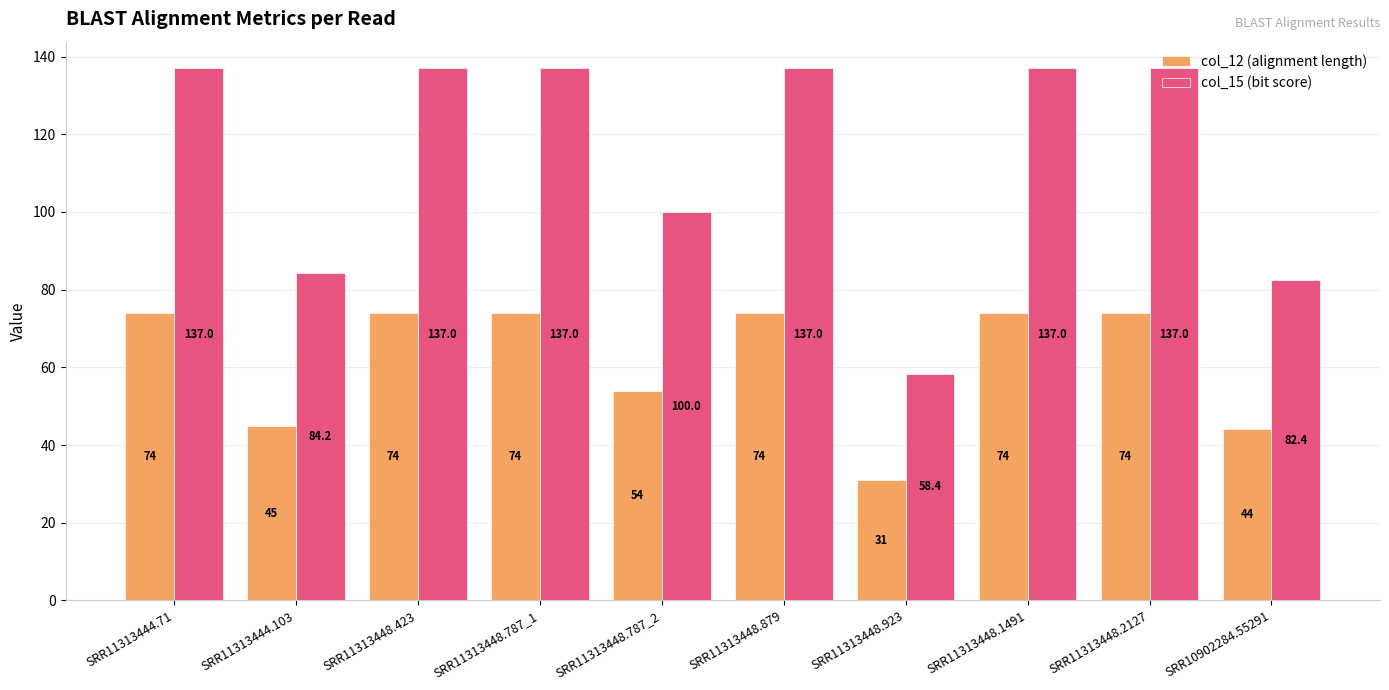

What is the total value across all series at SRR11313448.787_1?

211.0